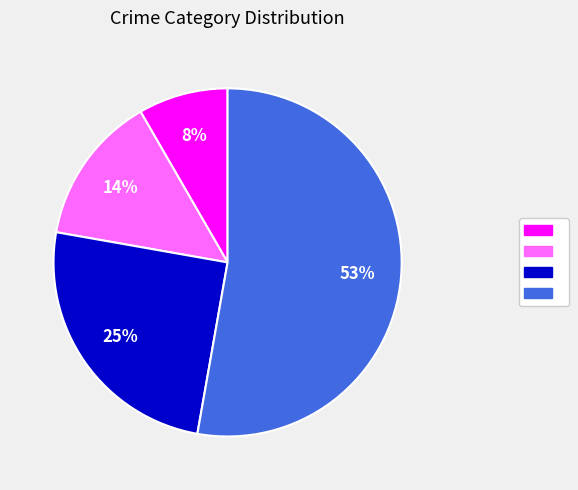

To the nearest percent, what is the average slice percentage?

25%